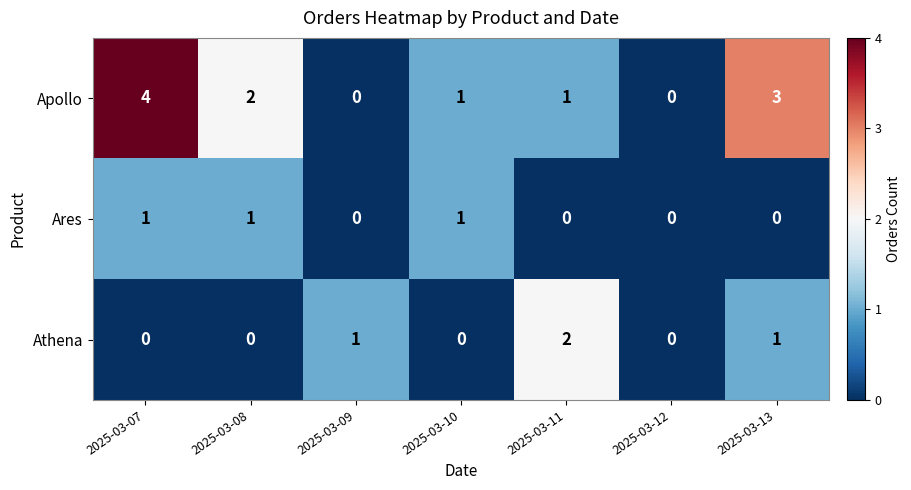

Where is Apollo nearest to the value 2?

2025-03-08